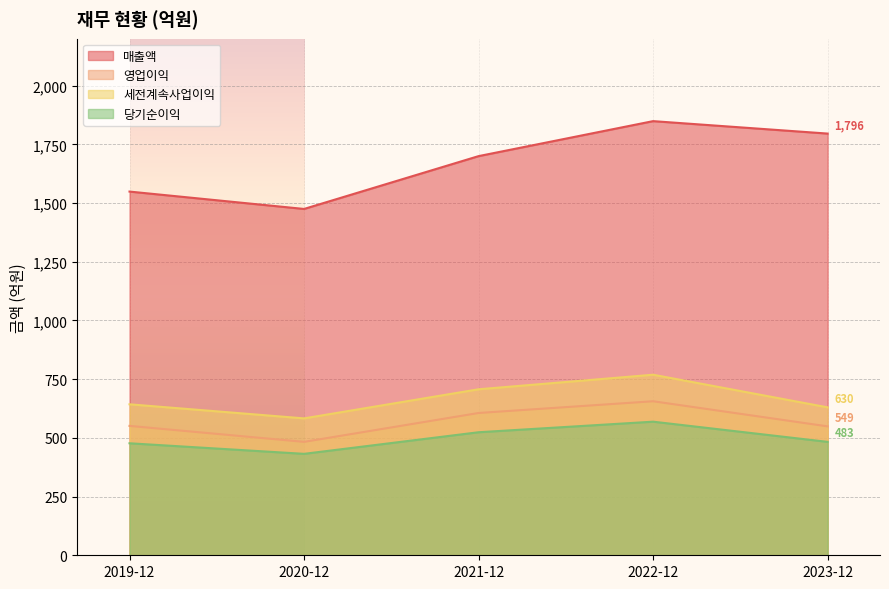

How many lines are shown in the chart?

4